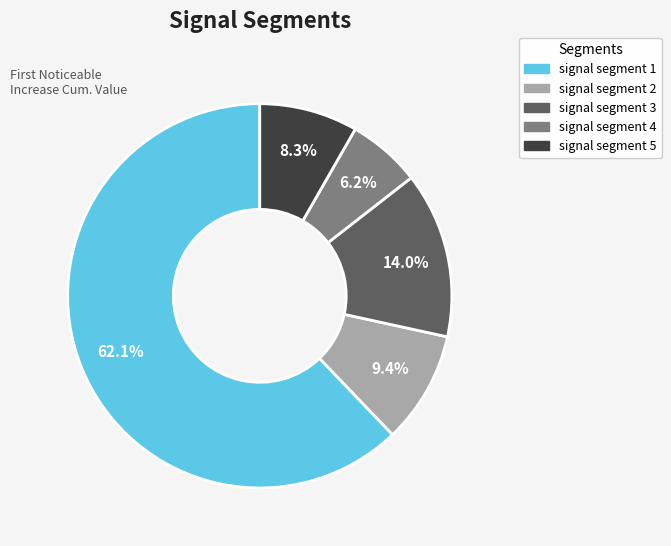

How many slices are in this pie chart?

5